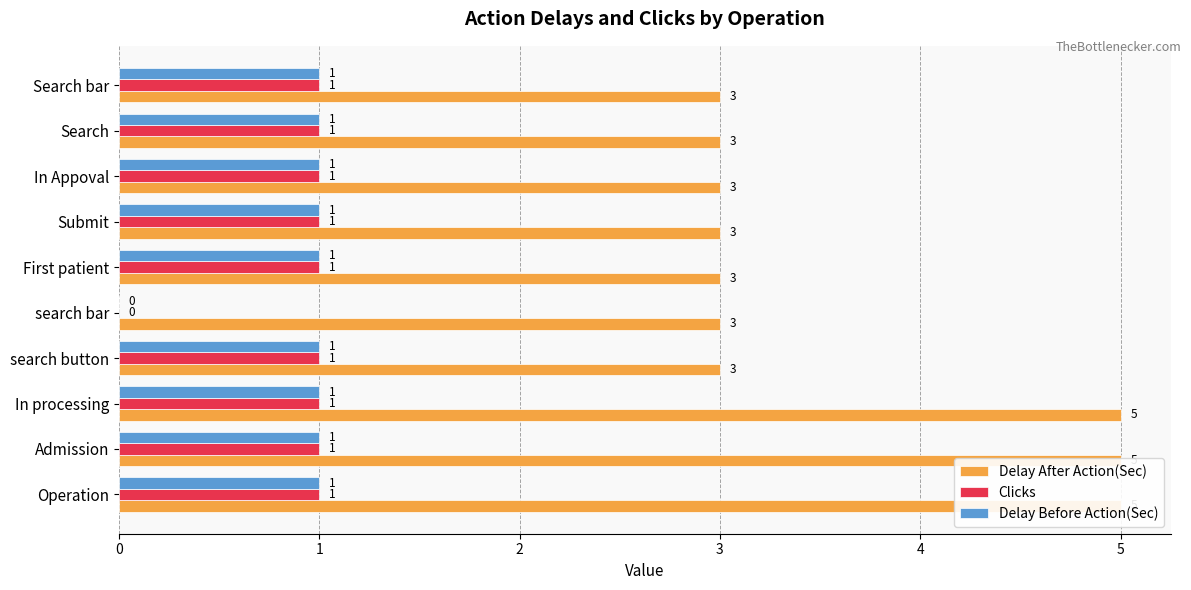

Which series has the largest total across all categories?

Delay After Action(Sec)